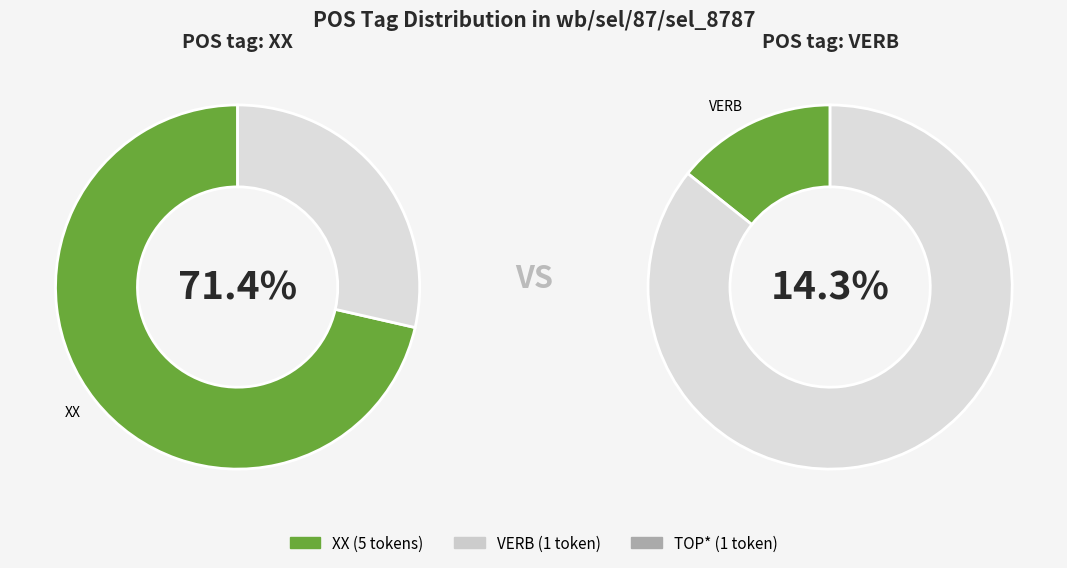

True or false: VERB accounts for 14% of the total.

True